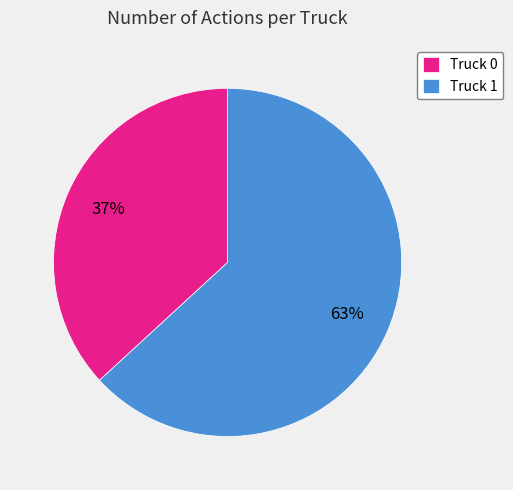

Rank the categories by value from lowest to highest.

Truck 0, Truck 1